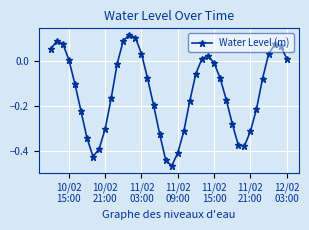

What is the difference between the second highest and minimum values?

0.6